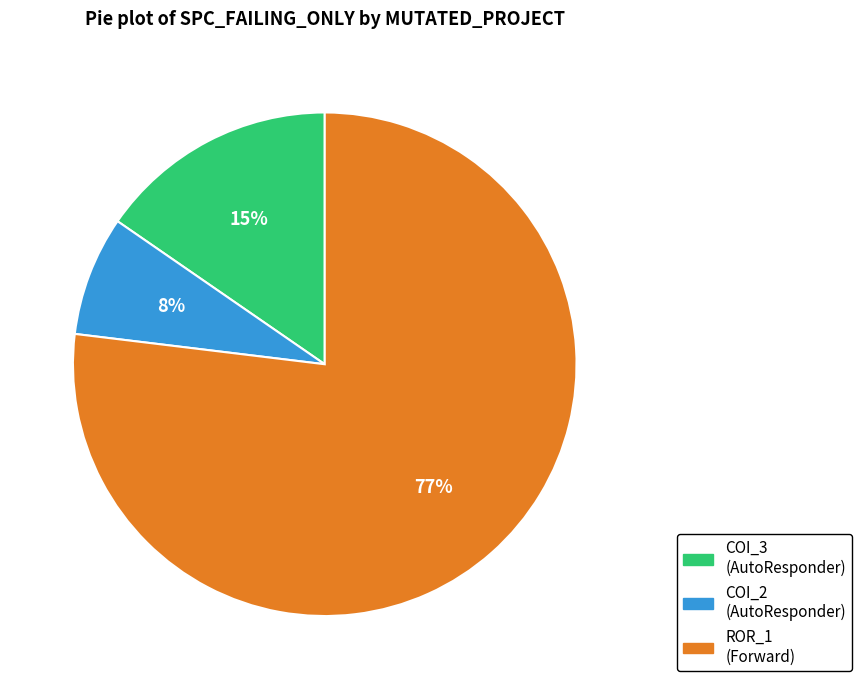

Is there any slice that represents more than half of the pie?

Yes